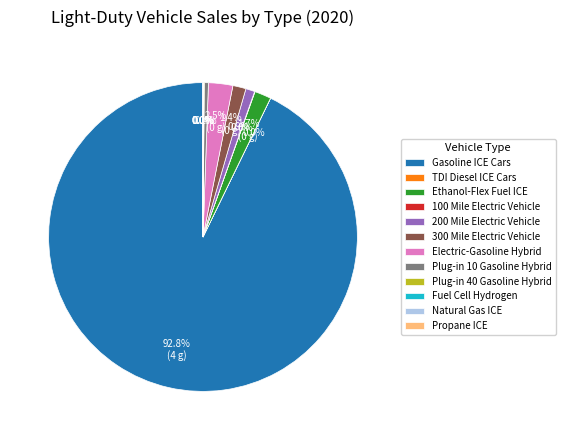

Does Gasoline ICE Cars account for over 50% of the chart?

Yes